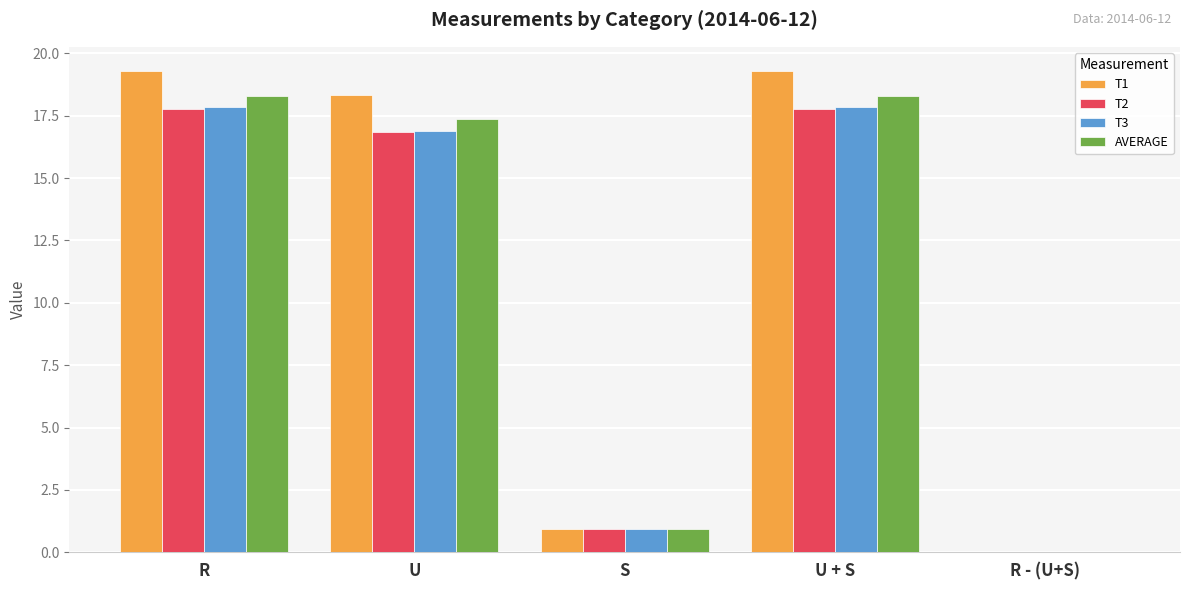

The T1 series shows 18.4 at U. True or false?

True